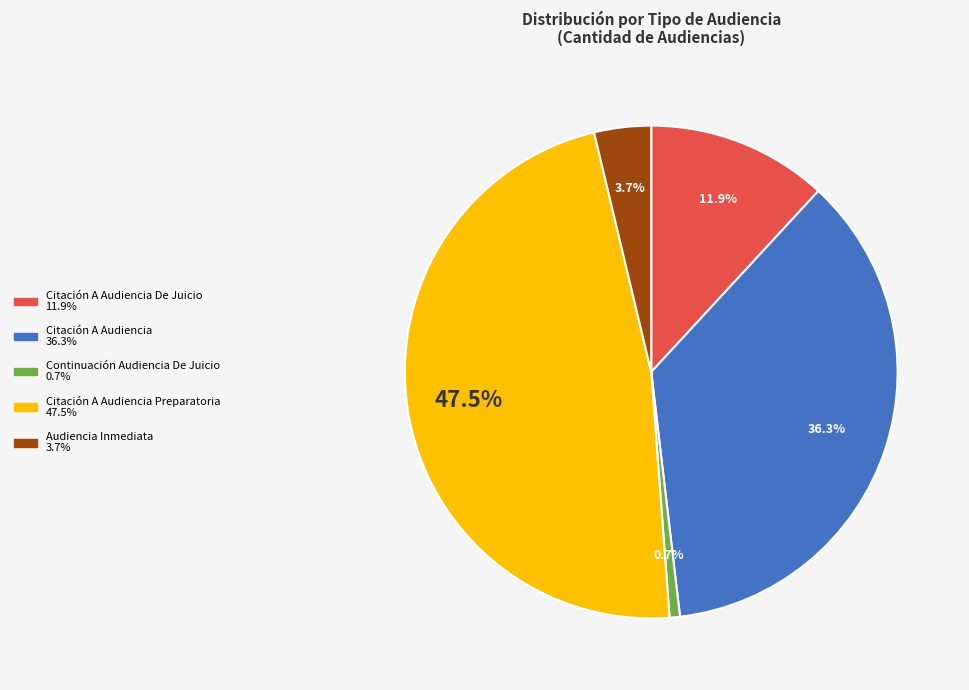

Does any single category account for the majority?

No